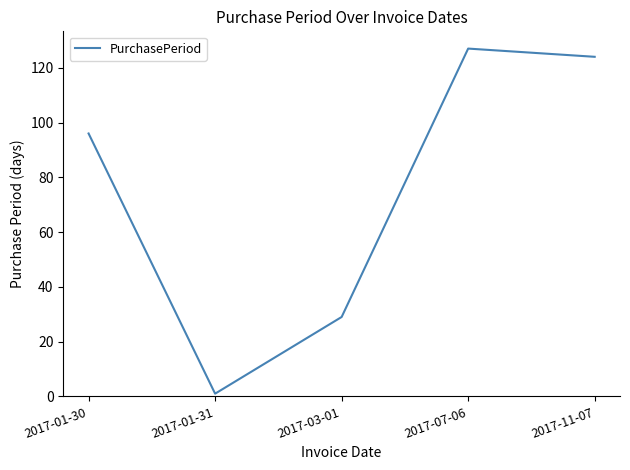

How many categories are shown in the chart?

5